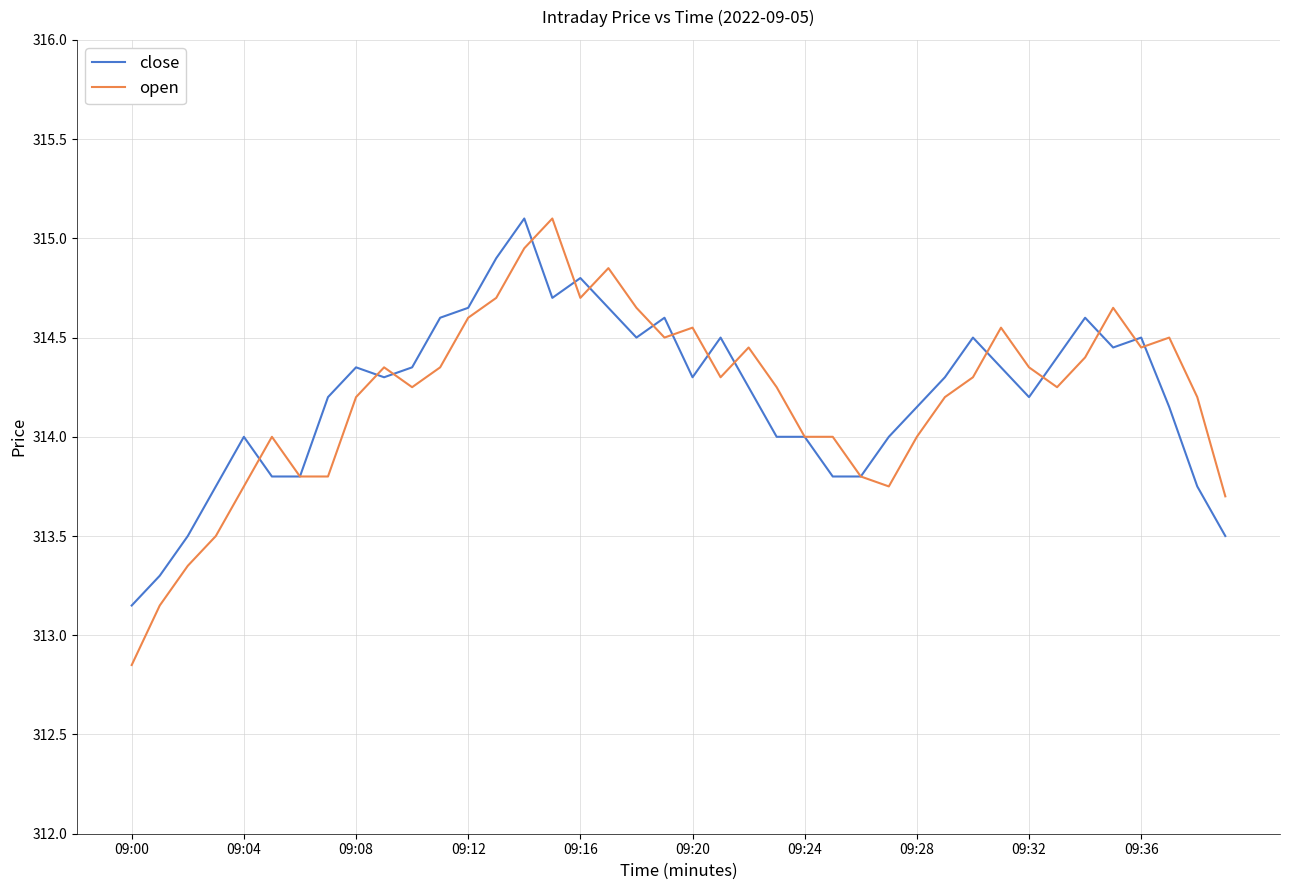

Which series has the widest spread of values?

open